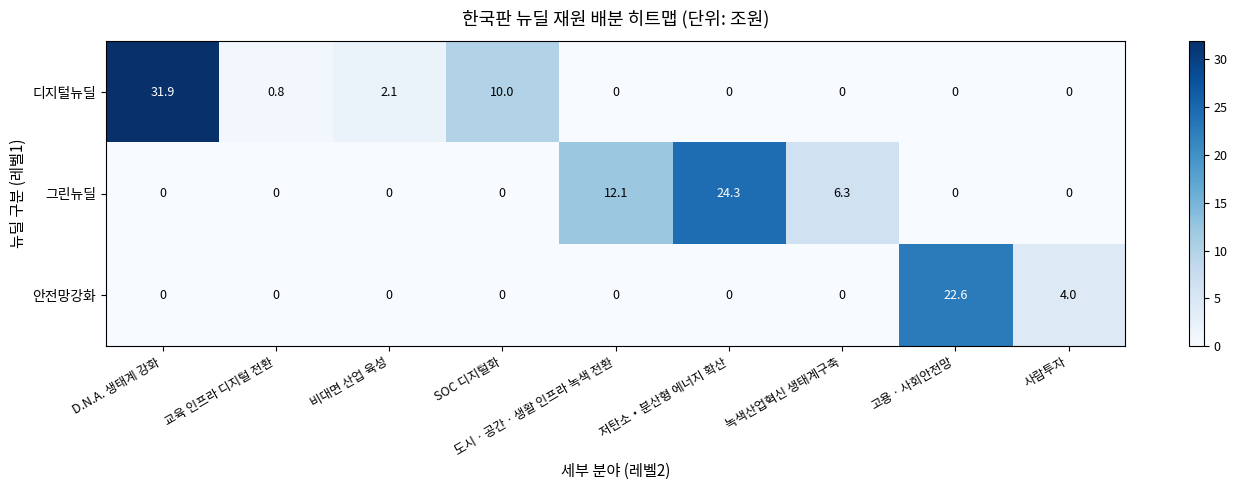

True or false: 디지털뉴딜 has a value of 21.3 at 사람투자.

False